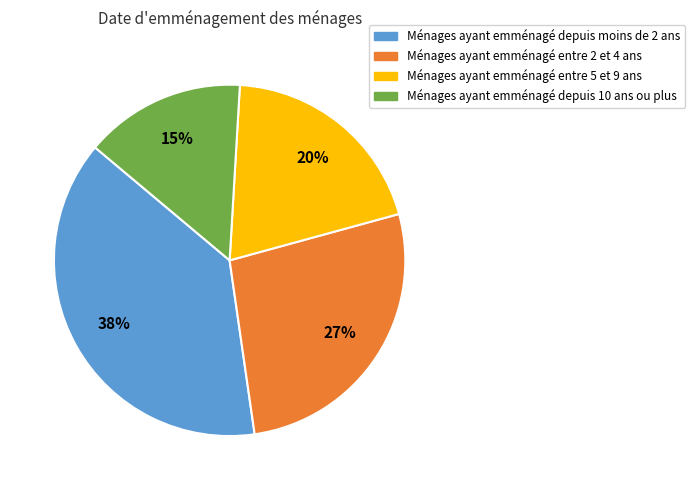

Is there any slice that represents more than half of the pie?

No